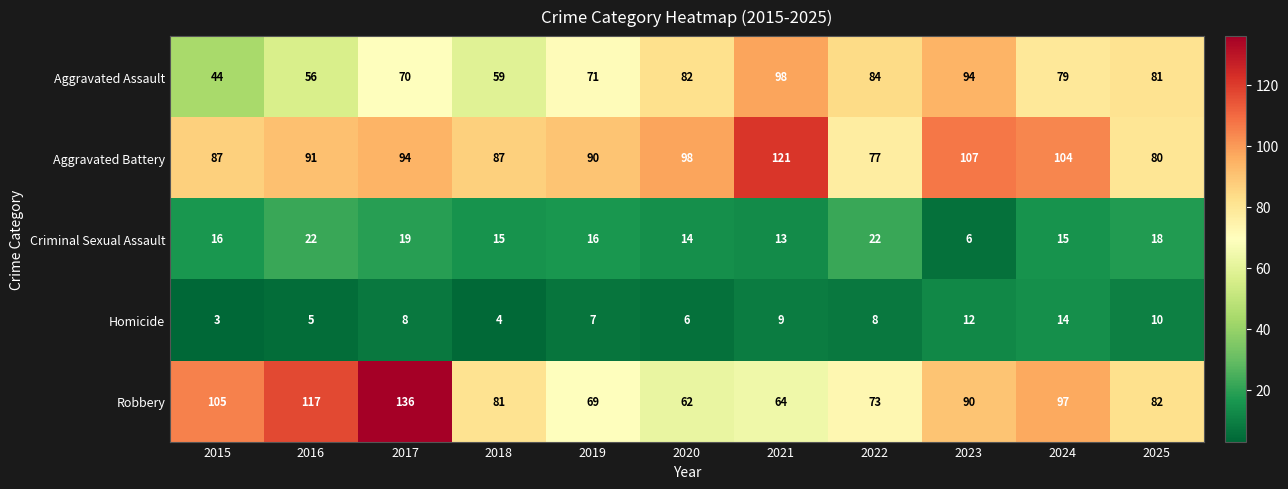

How many series are shown in this chart?

5